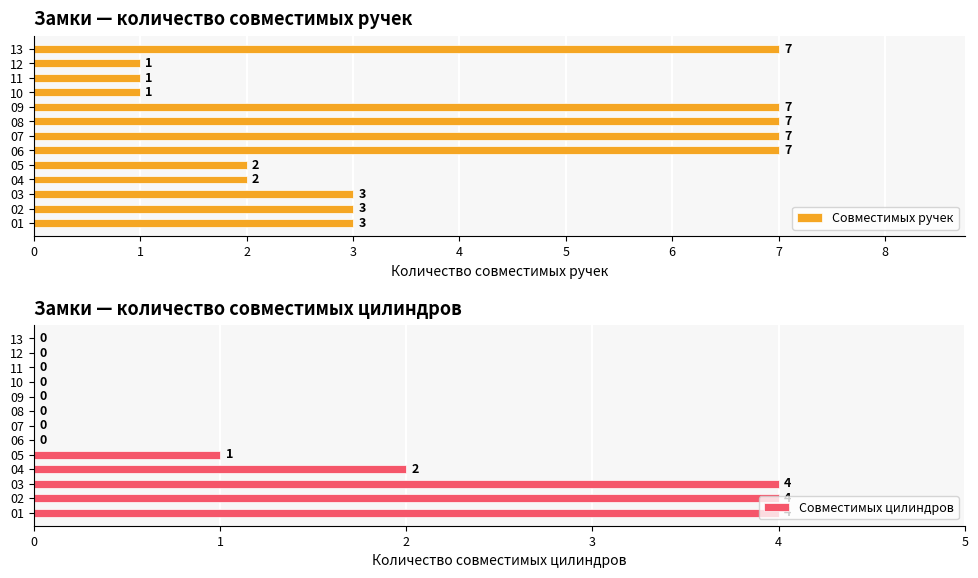

True or false: Совместимых цилиндров has a value of 0 at 09.

True